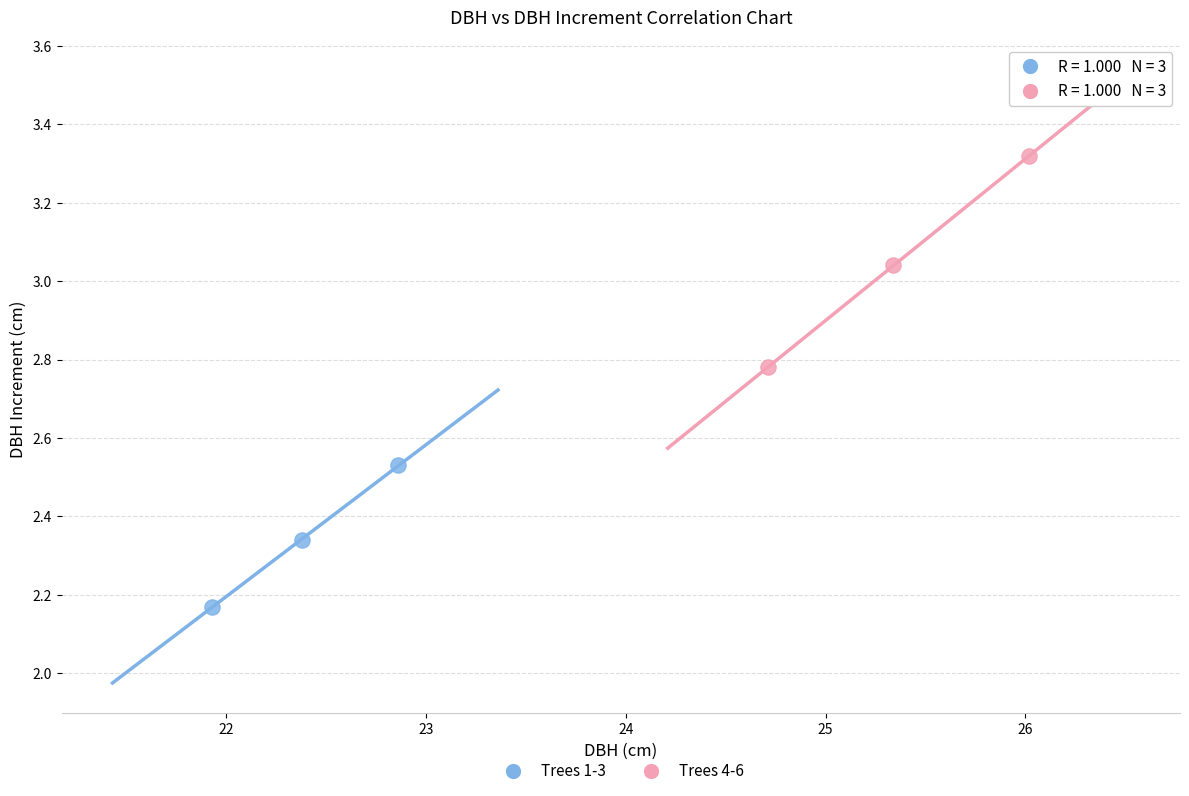

Which series contains the highest Y value?

Trees 4-6